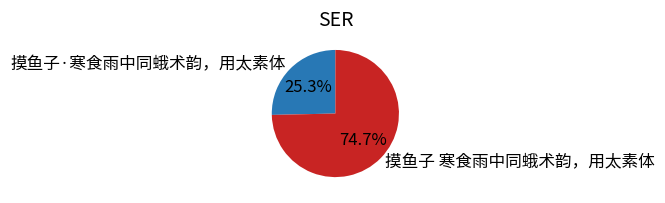

Which category has the biggest portion of the pie?

摸鱼子 寒食雨中同蛾术韵，用太素体